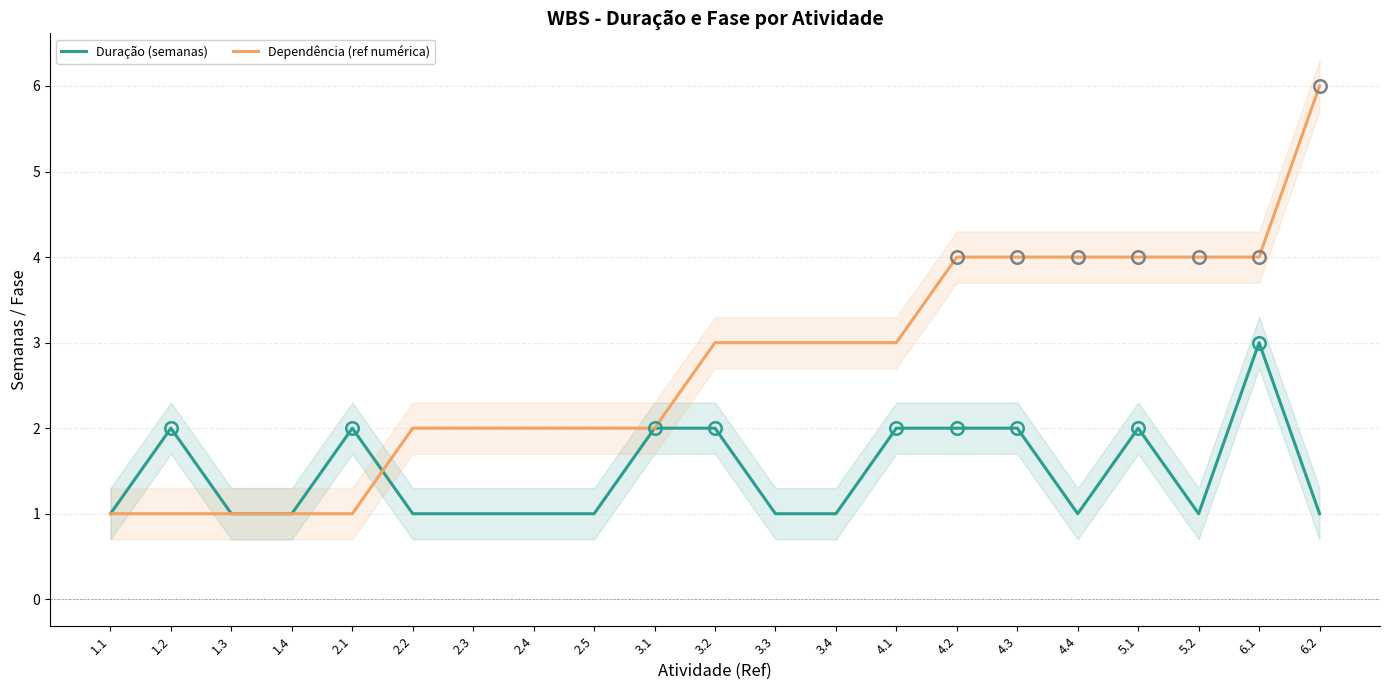

What is the total value across all series at 4.3?

6